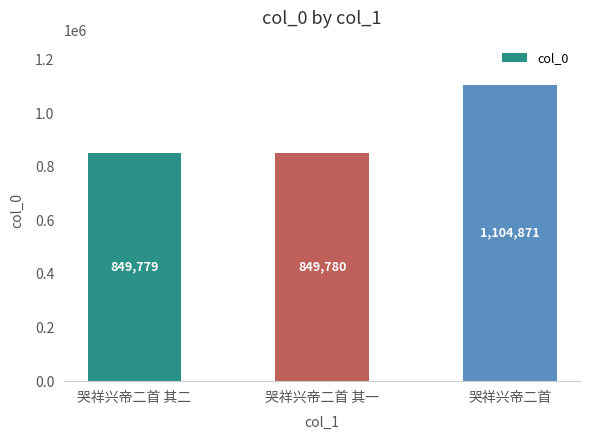

How many categories are shown in the chart?

3